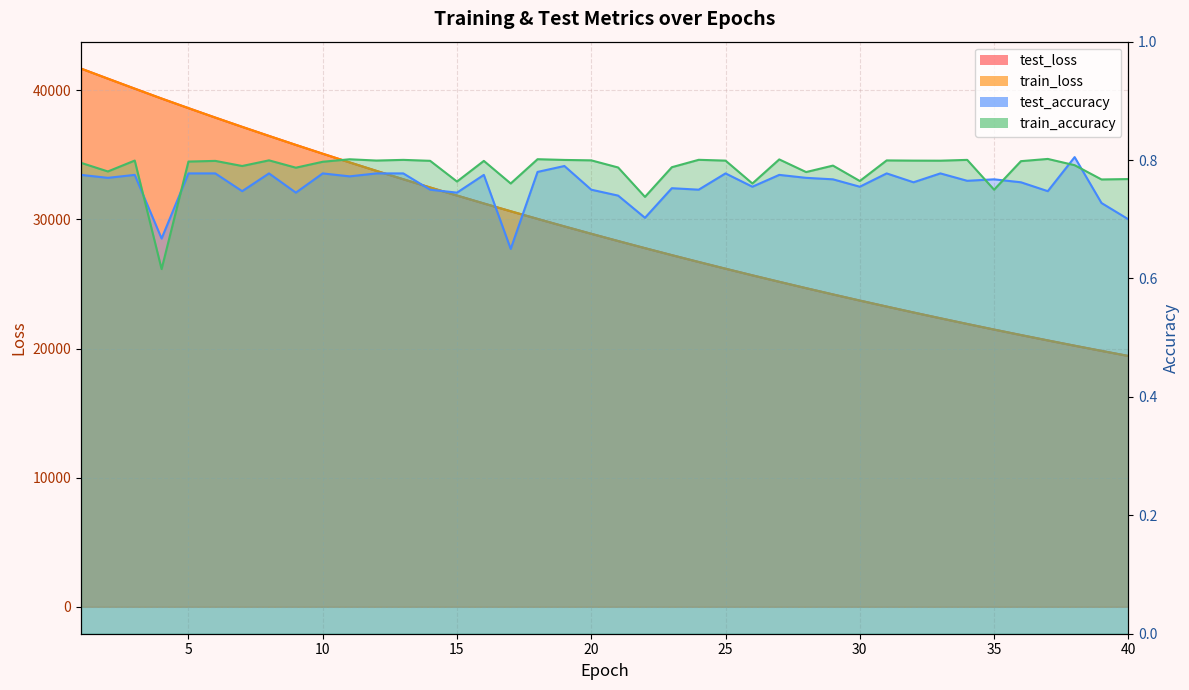

What is the difference between the second highest and second lowest values in the test_accuracy series?

0.1